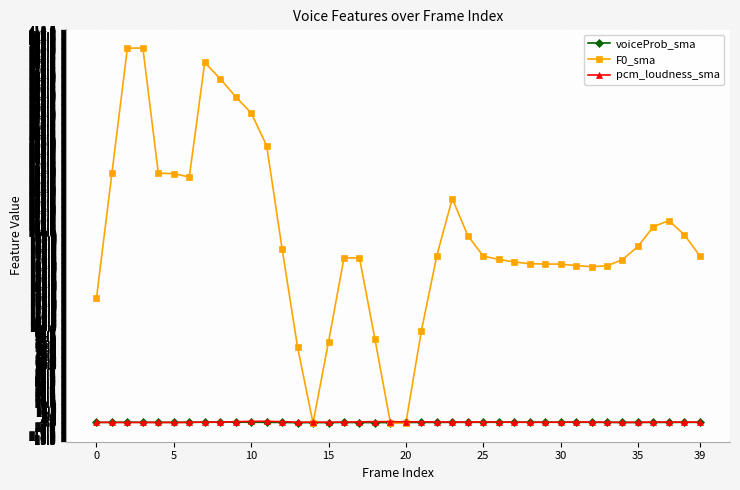

Which series has the largest total across all categories?

F0_sma